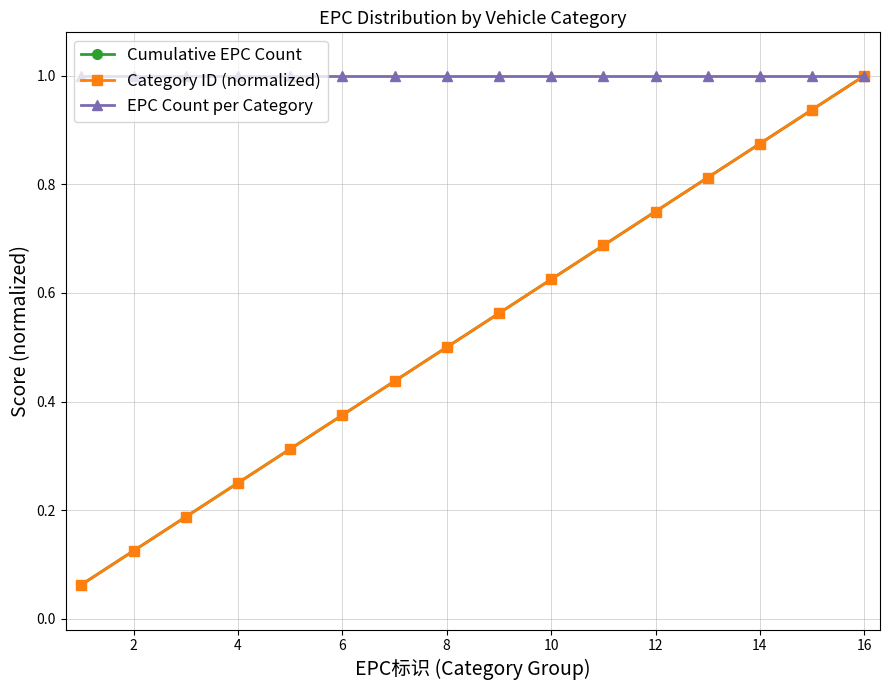

Reading right to left, list all the values displayed in this chart.

Cumulative EPC Count: 1.0	0.9	0.9	0.8	0.8	0.7	0.6	0.6	0.5	0.4	0.4	0.3	0.2	0.2	0.1	0.1
Category ID (normalized): 1.0	0.9	0.9	0.8	0.8	0.7	0.6	0.6	0.5	0.4	0.4	0.3	0.2	0.2	0.1	0.1
EPC Count per Category: 1.0	1.0	1.0	1.0	1.0	1.0	1.0	1.0	1.0	1.0	1.0	1.0	1.0	1.0	1.0	1.0